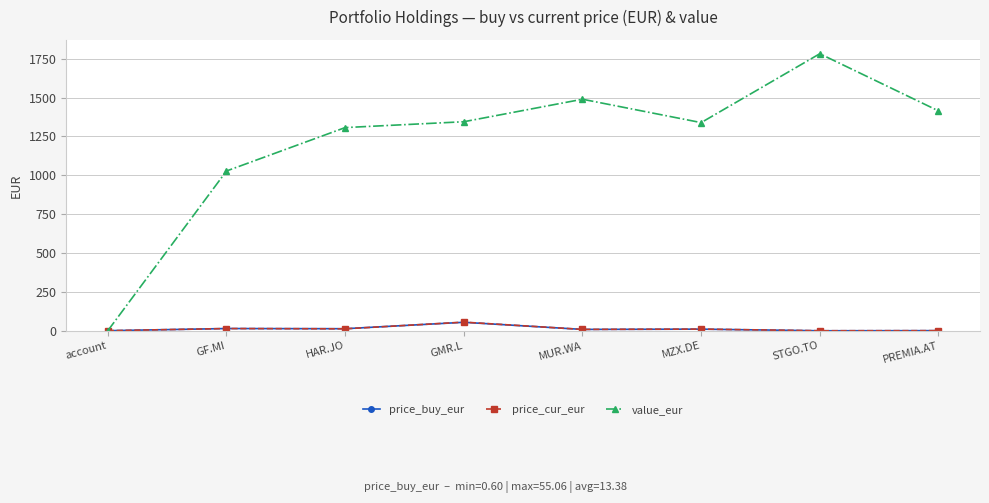

Read the value_eur value at GMR.L.

1345.0